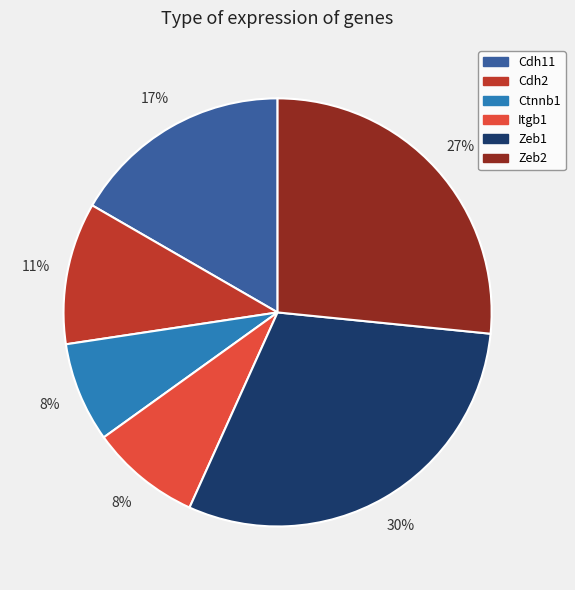

Is the sum of Cdh11 and Ctnnb1 greater than half?

No